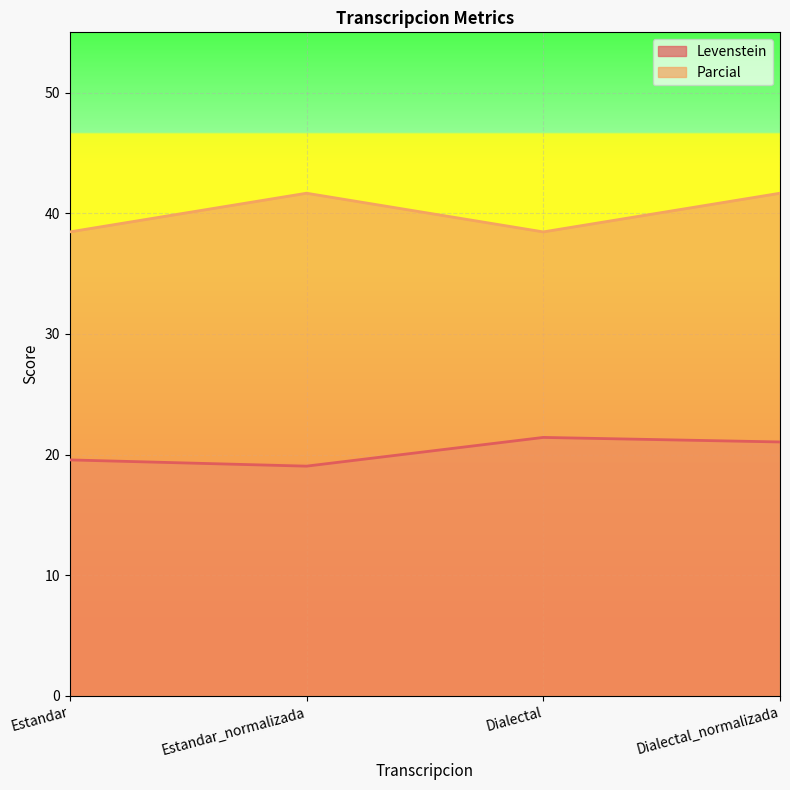

True or false: Levenstein has more than 1 points higher than both neighbors.

False